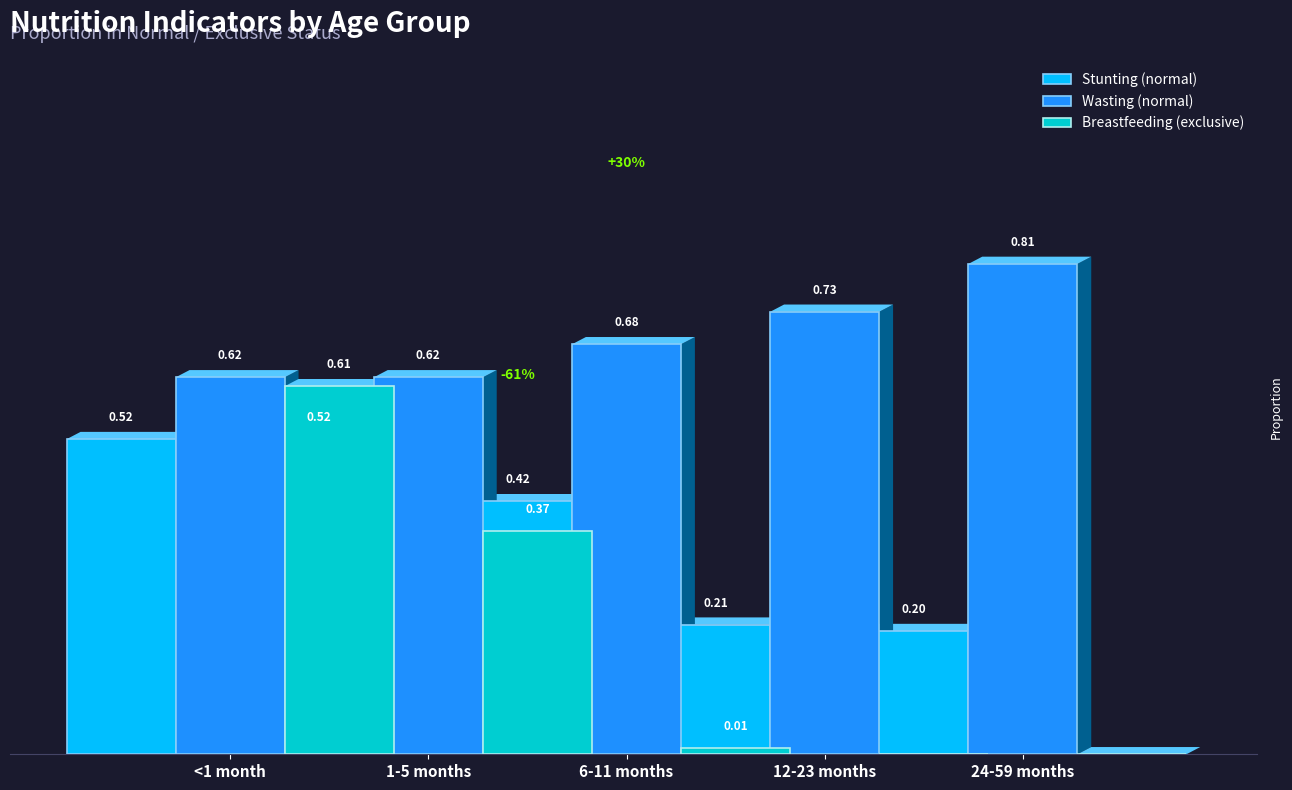

Between 12-23 months and 24-59 months, which series saw the biggest shift?

Wasting (normal)